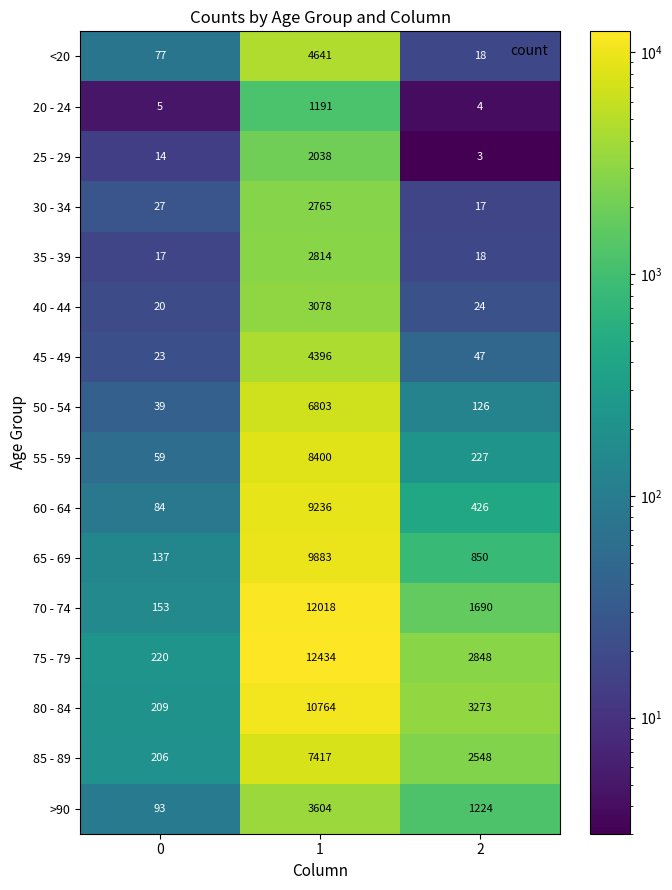

Is it true that 85 - 89 equals 107 at 0?

False